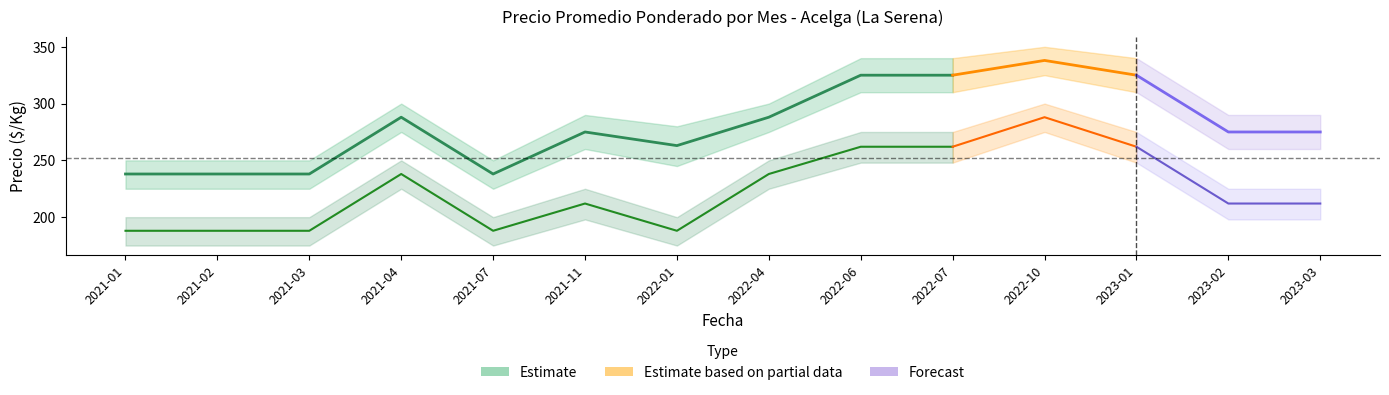

The Segunda_upper series shows 275 at 2023-01. True or false?

True